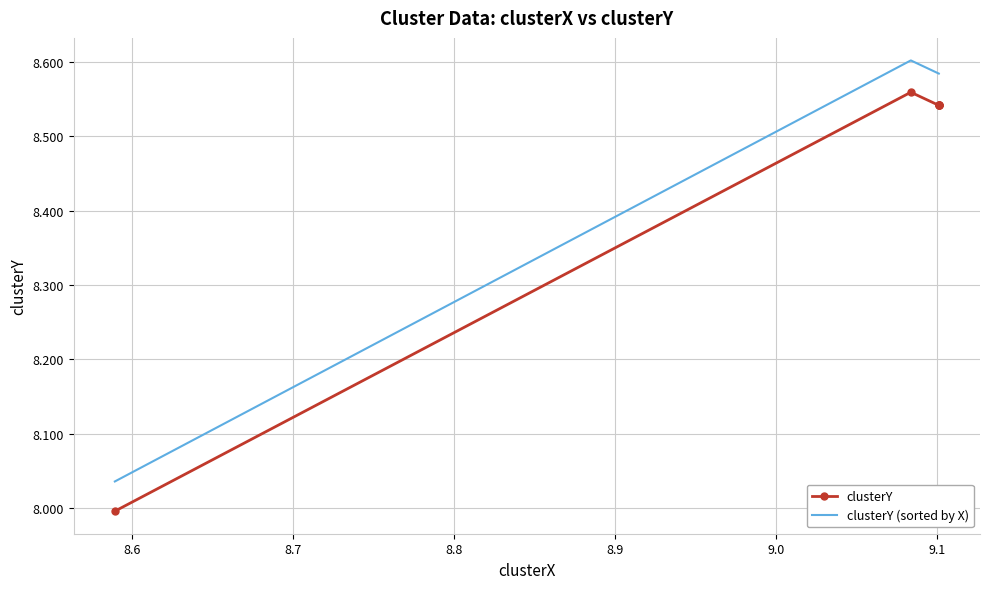

Is the value of clusterY (sorted by X) at 8.7 greater than the value of clusterY at 8.5?

Yes